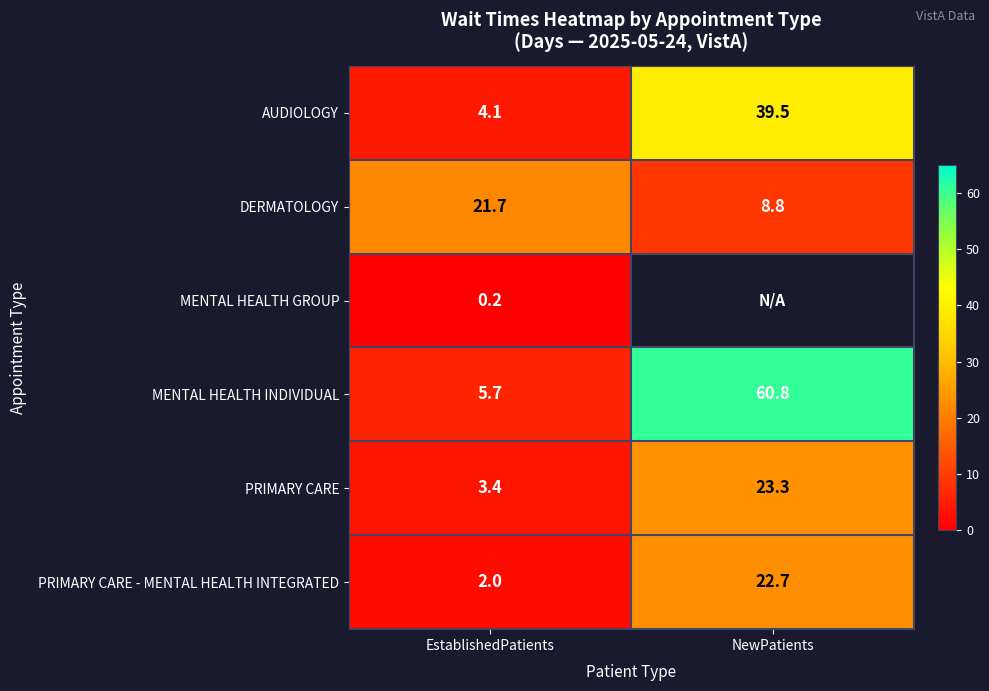

At how many categories does at least one series exceed 8?

2